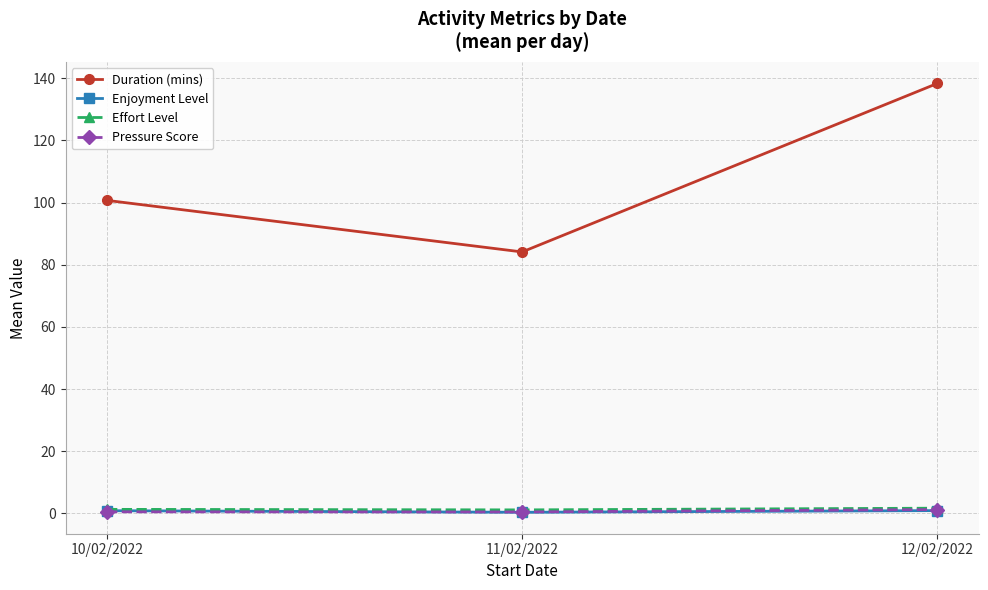

What is the label of the 1st point from the left?

10/02/2022